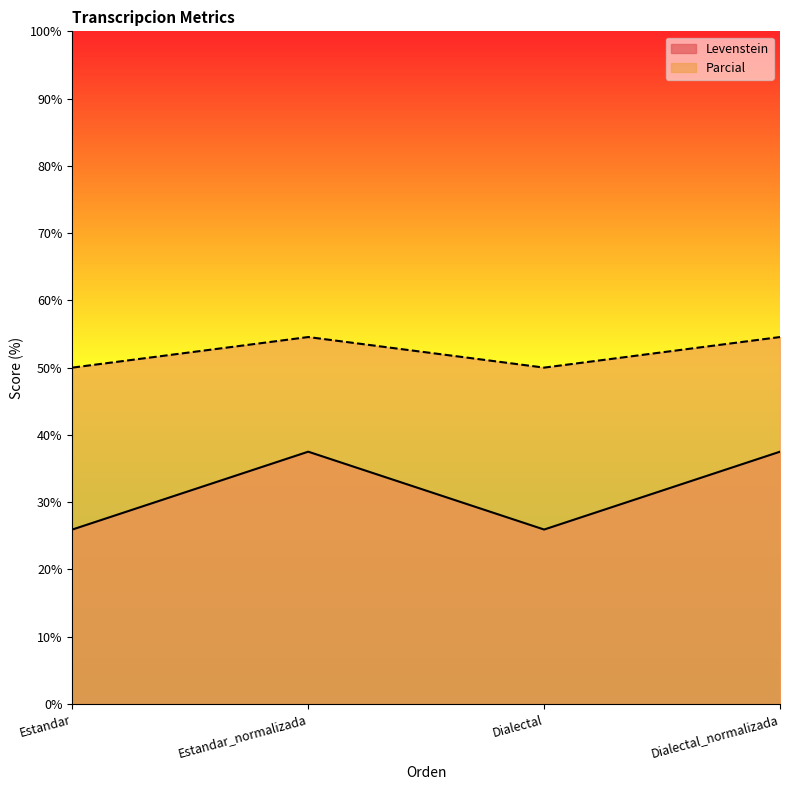

What are all the series names shown in the legend?

Levenstein, Parcial